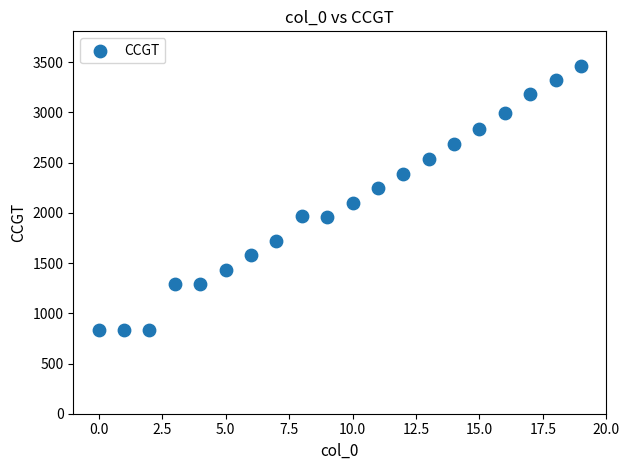

What is the range of Y values (max minus min)?

2632